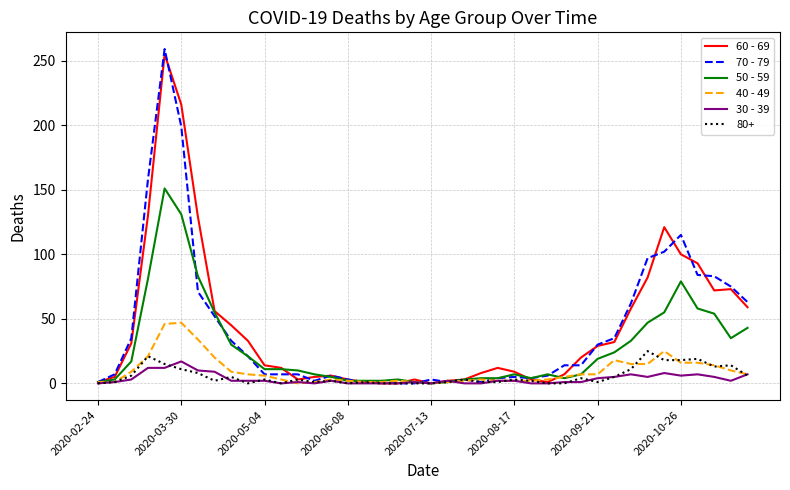

Which series has the widest spread of values?

70 - 79